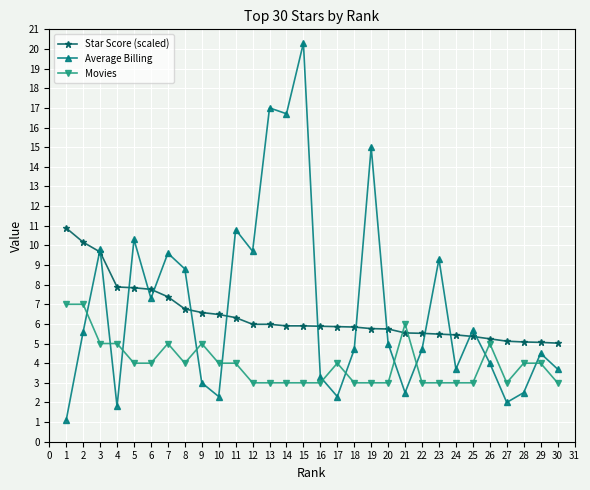

Where is the first local maximum for Average Billing?

3